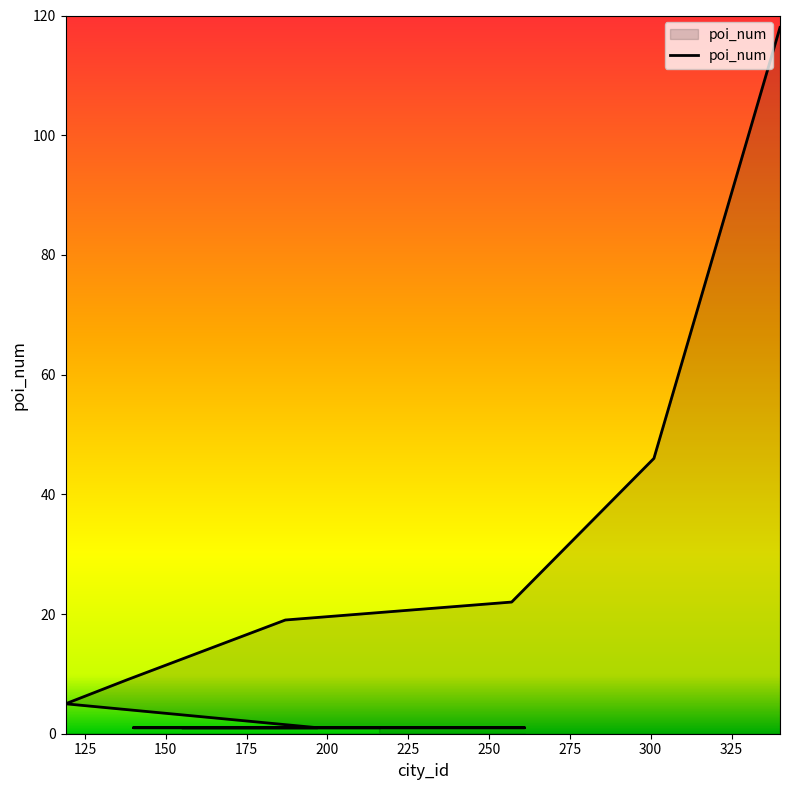

What is the minimum value shown in the chart?

1